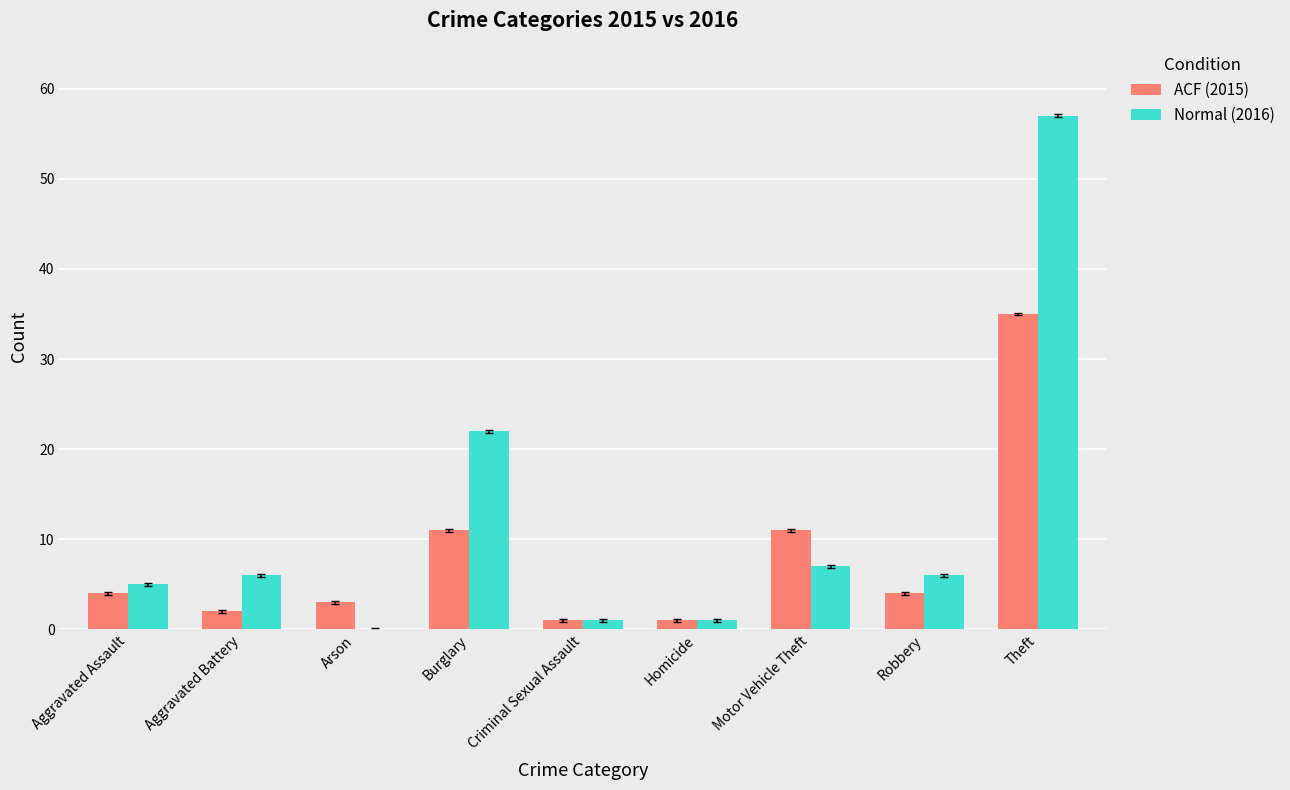

Which category has the highest value across all series?

Theft